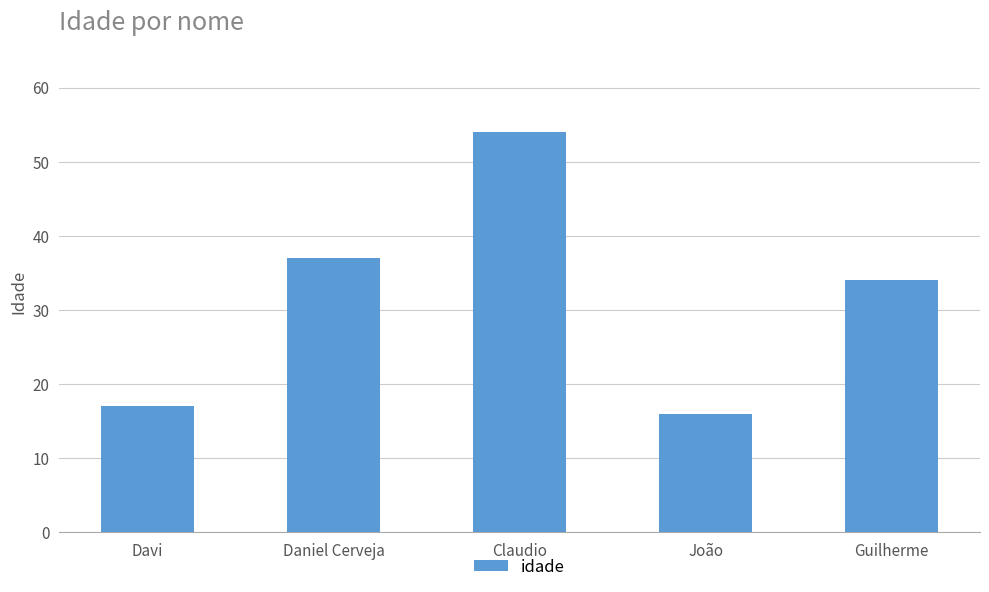

What is the average value?

32